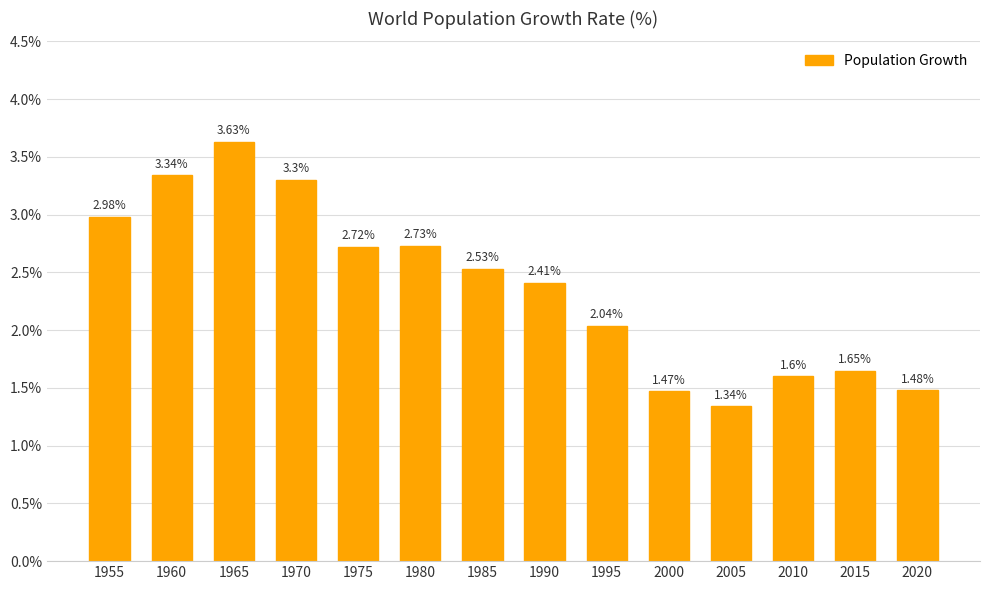

Rank the categories by value from highest to lowest.

1965, 1960, 1970, 1955, 1980, 1975, 1985, 1990, 1995, 2015, 2010, 2020, 2000, 2005